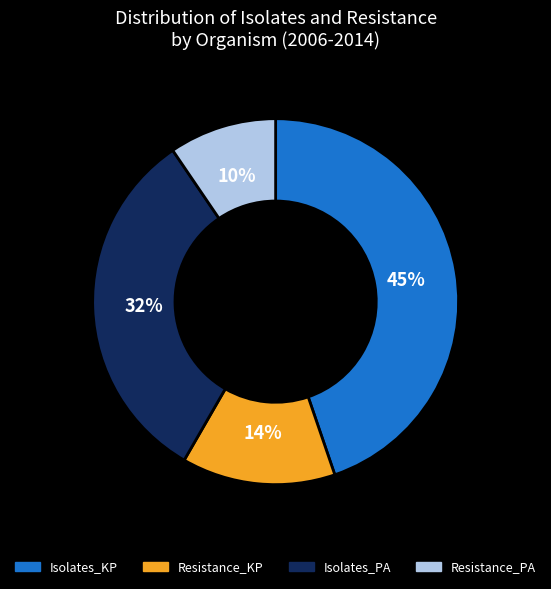

Rank the categories by value from highest to lowest.

Isolates_KP, Isolates_PA, Resistance_KP, Resistance_PA